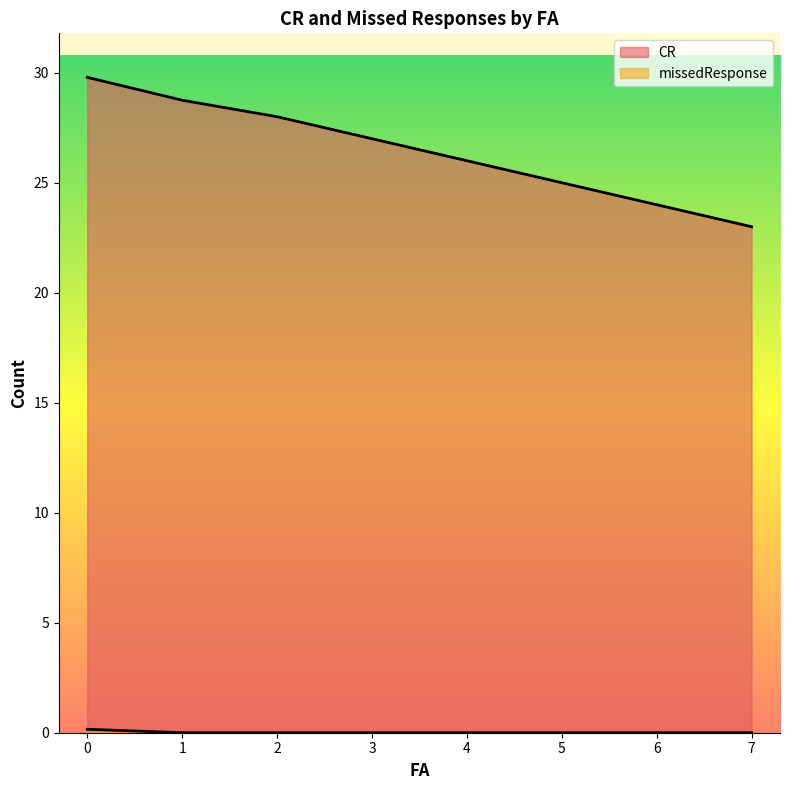

Which series has the largest range (max minus min)?

CR